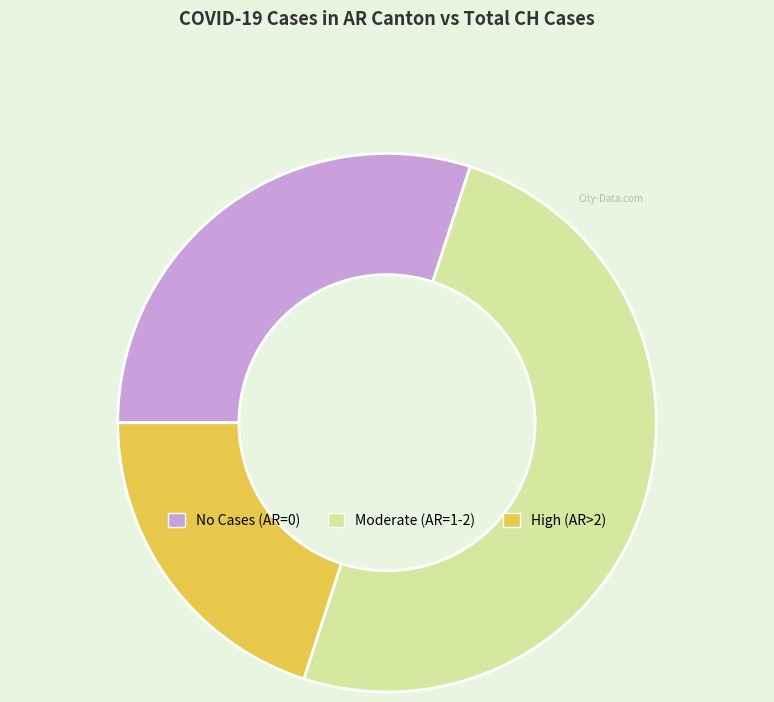

True or false: High (AR>2) accounts for 20% of the total.

True